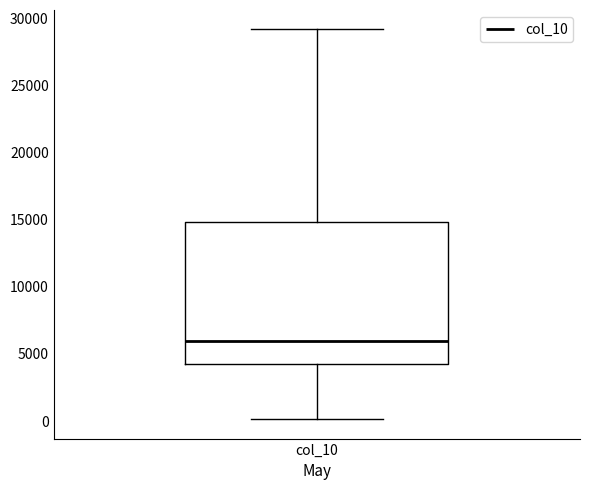

Read this box plot against the y-axis: the position of the median line, the range covered by the box, and the ends of both whiskers. The values are not printed on the chart, so give them approximately, as read against the axis.

median 6000, box 4500 to 15000, whiskers 0 to 29000